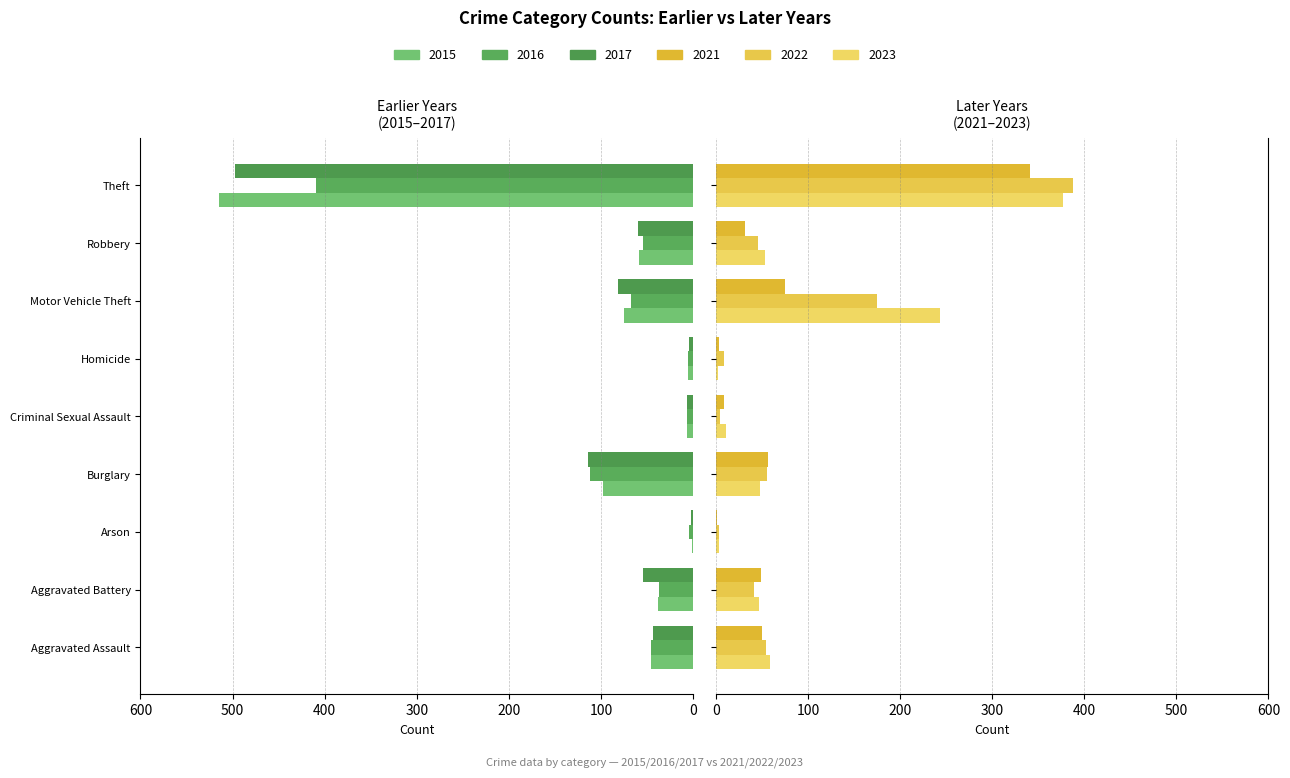

Which series has the largest range (max minus min)?

2015